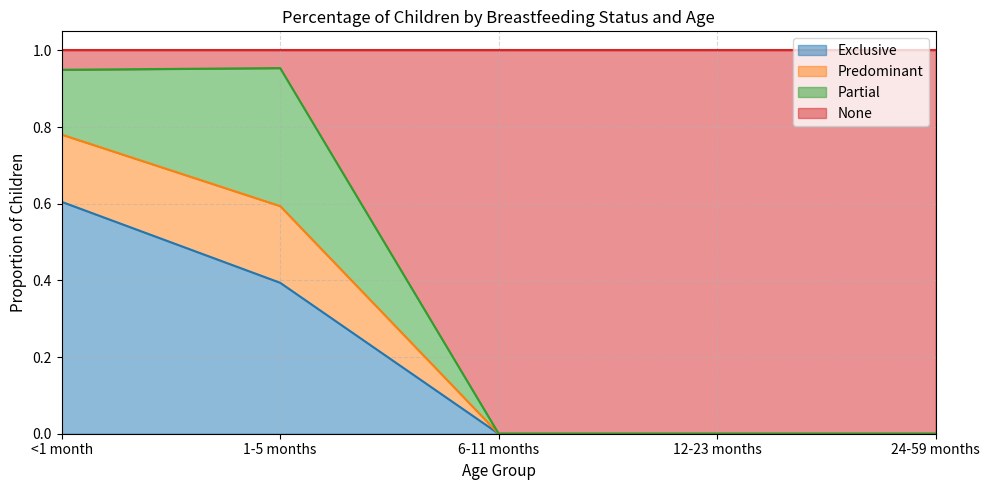

What are all the series names shown in the legend?

Exclusive, Predominant, Partial, None